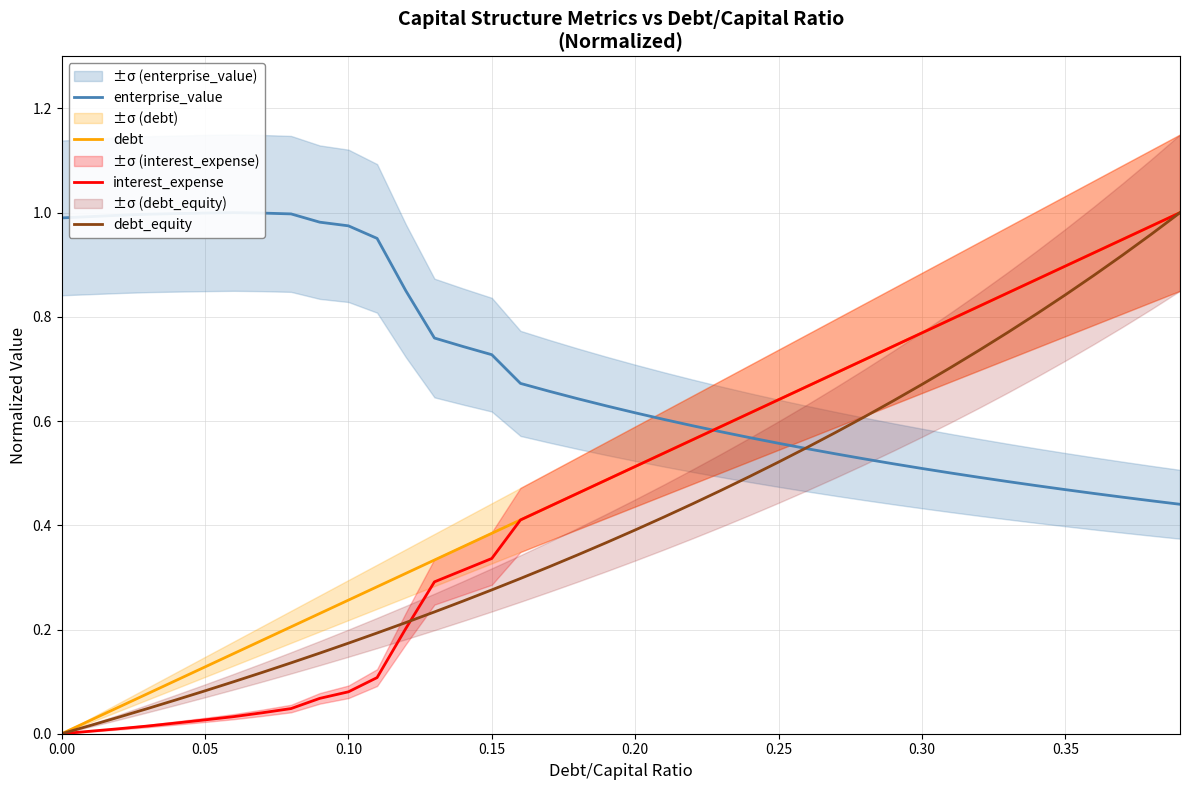

Is the value of debt at 24 greater than the value of interest_expense at 26?

No